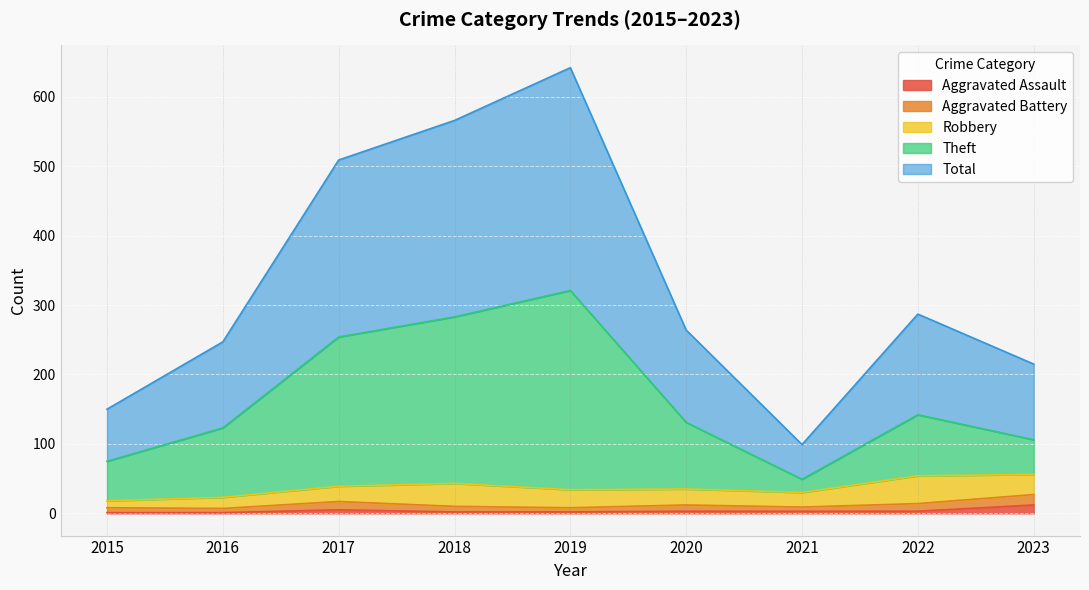

At how many categories does at least one series exceed 198?

7